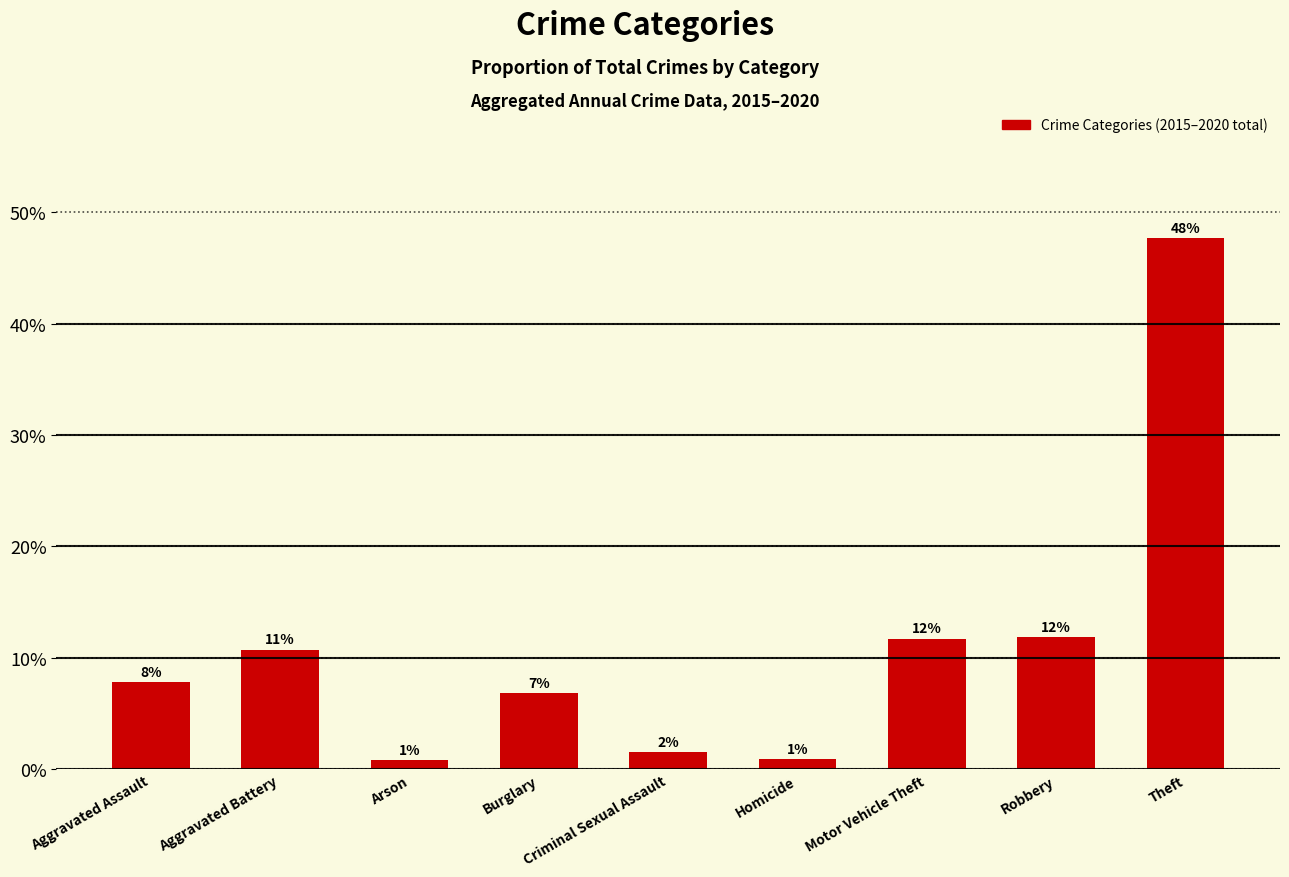

Reading left to right, list all the values displayed in this chart.

Aggravated Assault=0.1	Aggravated Battery=0.1	Arson=0.0	Burglary=0.1	Criminal Sexual Assault=0.0	Homicide=0.0	Motor Vehicle Theft=0.1	Robbery=0.1	Theft=0.5